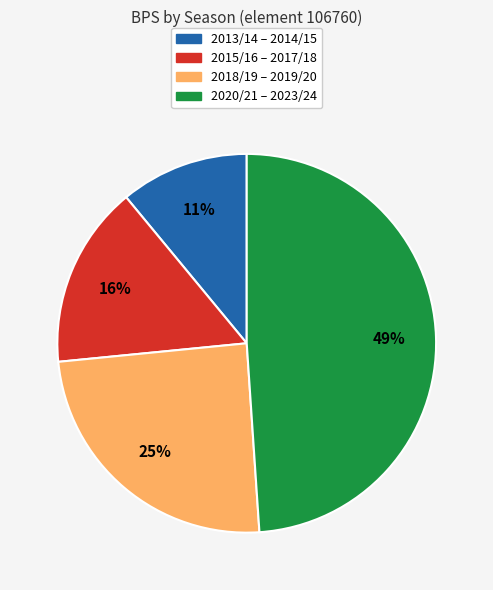

Do 2013/14 – 2014/15 and 2015/16 – 2017/18 together represent more than half of the pie?

No